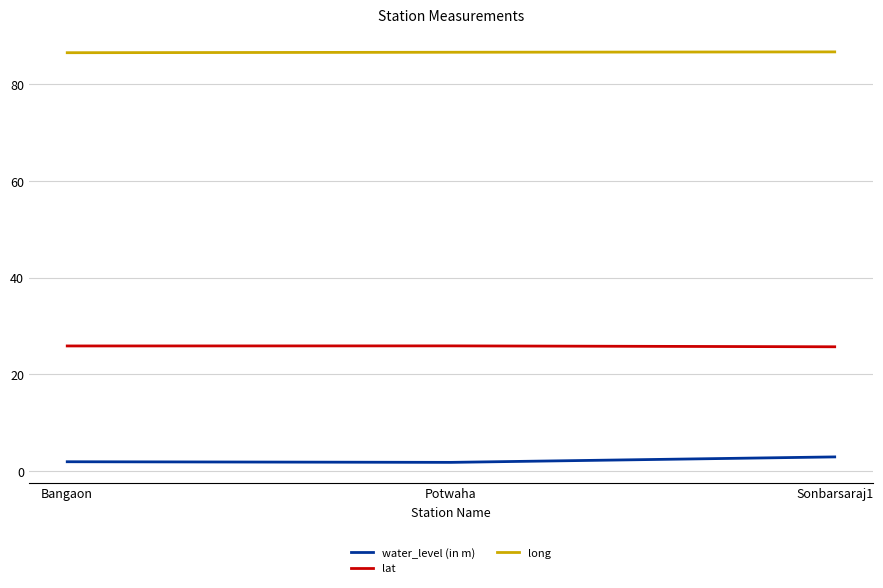

True or false: lat has a value of 35.6 at Potwaha.

False